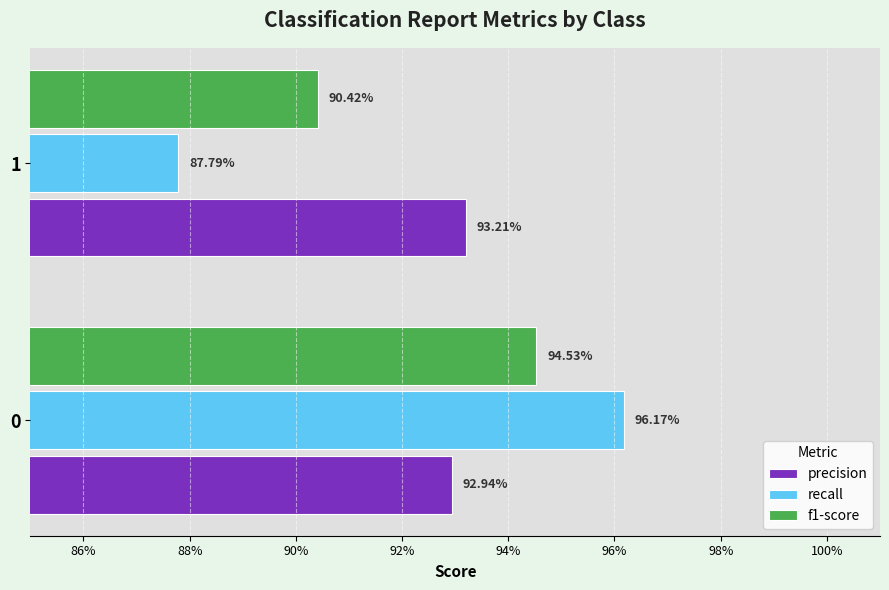

What is the minimum value for f1-score?

0.9